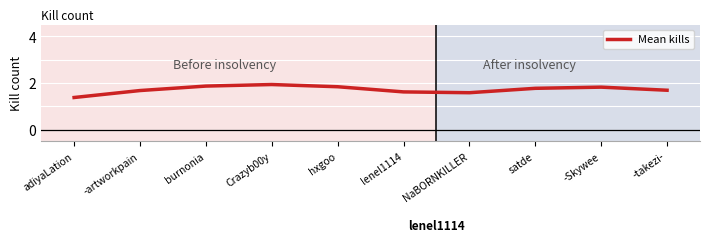

Count the values in the range 1 to 2.

10